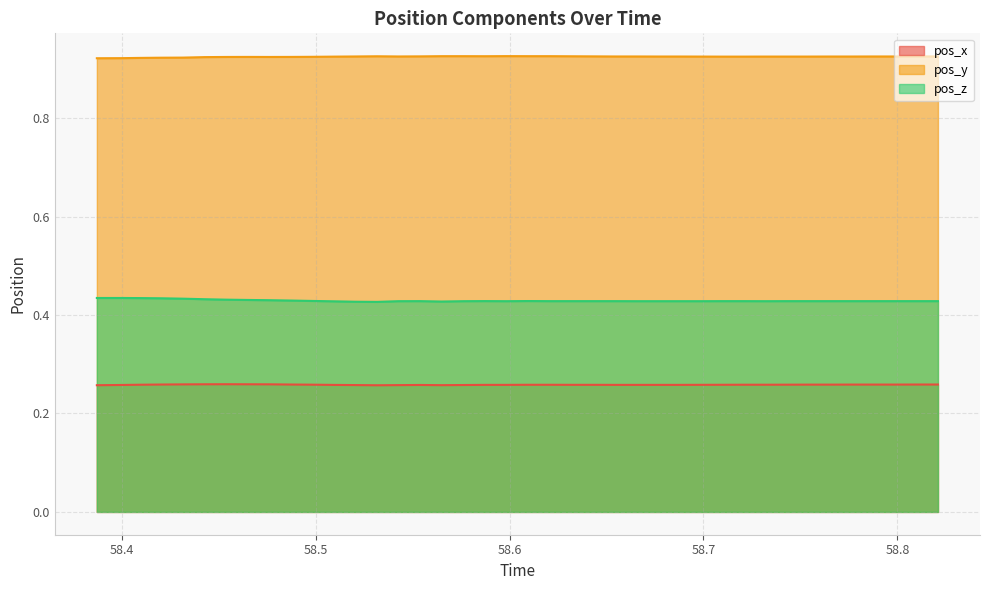

Reading left to right, what are all the values shown in this chart?

pos_x: 58.38726=0.3	58.4003=0.3	58.40955=0.3	58.42038=0.3	58.43161=0.3	58.44283=0.3	58.45385=0.3	58.46498=0.3	58.47612=0.3	58.48732=0.3	58.4982=0.3	58.5099=0.3	58.52055=0.3	58.53175=0.3	58.54274=0.3	58.55388=0.3	58.56496=0.3	58.57626=0.3	58.58728=0.3	58.59832=0.3	58.60948=0.3	58.62063=0.3	58.63159=0.3	58.6429=0.3	58.65397=0.3	58.66524=0.3	58.67612=0.3	58.68728=0.3	58.69849=0.3	58.70957=0.3	58.72052=0.3	58.73174=0.3	58.74283=0.3	58.75402=0.3	58.76498=0.3	58.77637=0.3	58.78732=0.3	58.79853=0.3	58.80963=0.3	58.82088=0.3
pos_y: 58.38726=0.9	58.4003=0.9	58.40955=0.9	58.42038=0.9	58.43161=0.9	58.44283=0.9	58.45385=0.9	58.46498=0.9	58.47612=0.9	58.48732=0.9	58.4982=0.9	58.5099=0.9	58.52055=0.9	58.53175=0.9	58.54274=0.9	58.55388=0.9	58.56496=0.9	58.57626=0.9	58.58728=0.9	58.59832=0.9	58.60948=0.9	58.62063=0.9	58.63159=0.9	58.6429=0.9	58.65397=0.9	58.66524=0.9	58.67612=0.9	58.68728=0.9	58.69849=0.9	58.70957=0.9	58.72052=0.9	58.73174=0.9	58.74283=0.9	58.75402=0.9	58.76498=0.9	58.77637=0.9	58.78732=0.9	58.79853=0.9	58.80963=0.9	58.82088=0.9
pos_z: 58.38726=0.4	58.4003=0.4	58.40955=0.4	58.42038=0.4	58.43161=0.4	58.44283=0.4	58.45385=0.4	58.46498=0.4	58.47612=0.4	58.48732=0.4	58.4982=0.4	58.5099=0.4	58.52055=0.4	58.53175=0.4	58.54274=0.4	58.55388=0.4	58.56496=0.4	58.57626=0.4	58.58728=0.4	58.59832=0.4	58.60948=0.4	58.62063=0.4	58.63159=0.4	58.6429=0.4	58.65397=0.4	58.66524=0.4	58.67612=0.4	58.68728=0.4	58.69849=0.4	58.70957=0.4	58.72052=0.4	58.73174=0.4	58.74283=0.4	58.75402=0.4	58.76498=0.4	58.77637=0.4	58.78732=0.4	58.79853=0.4	58.80963=0.4	58.82088=0.4